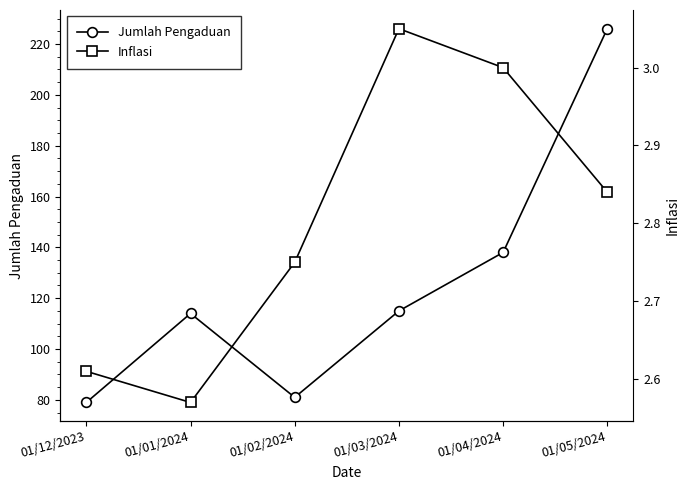

Rank the series by their average value, from highest to lowest.

Jumlah Pengaduan, Inflasi